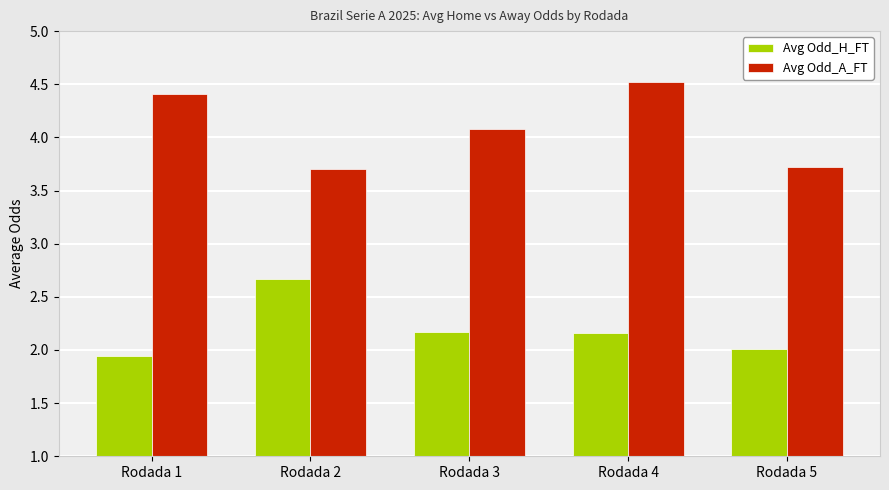

How many groups of bars are there?

5